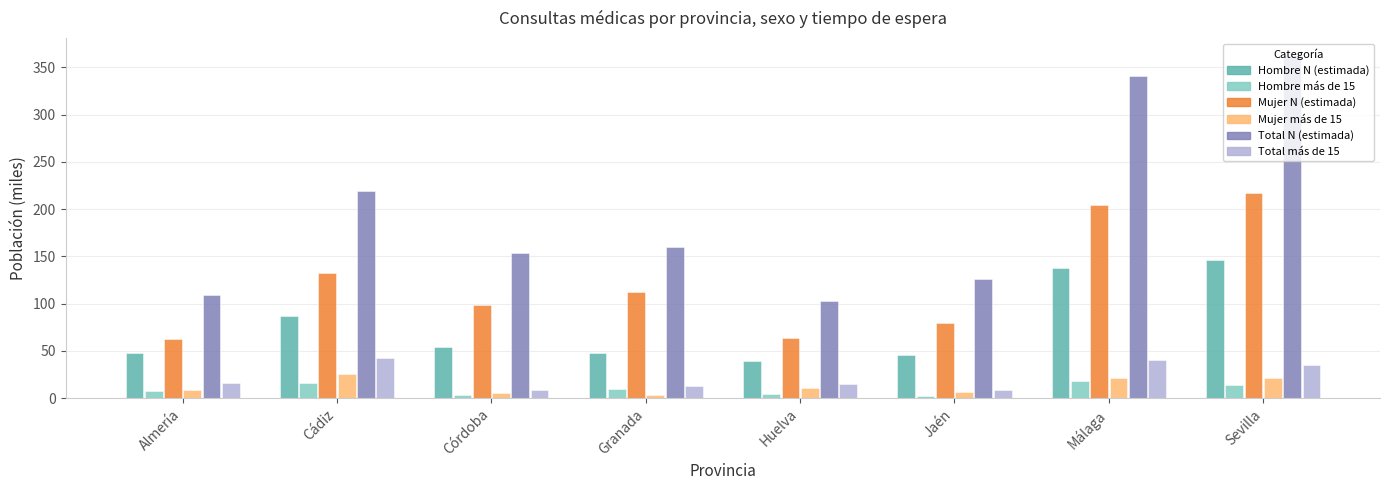

Between Huelva and Málaga, which series saw the biggest shift?

Total N (estimada)